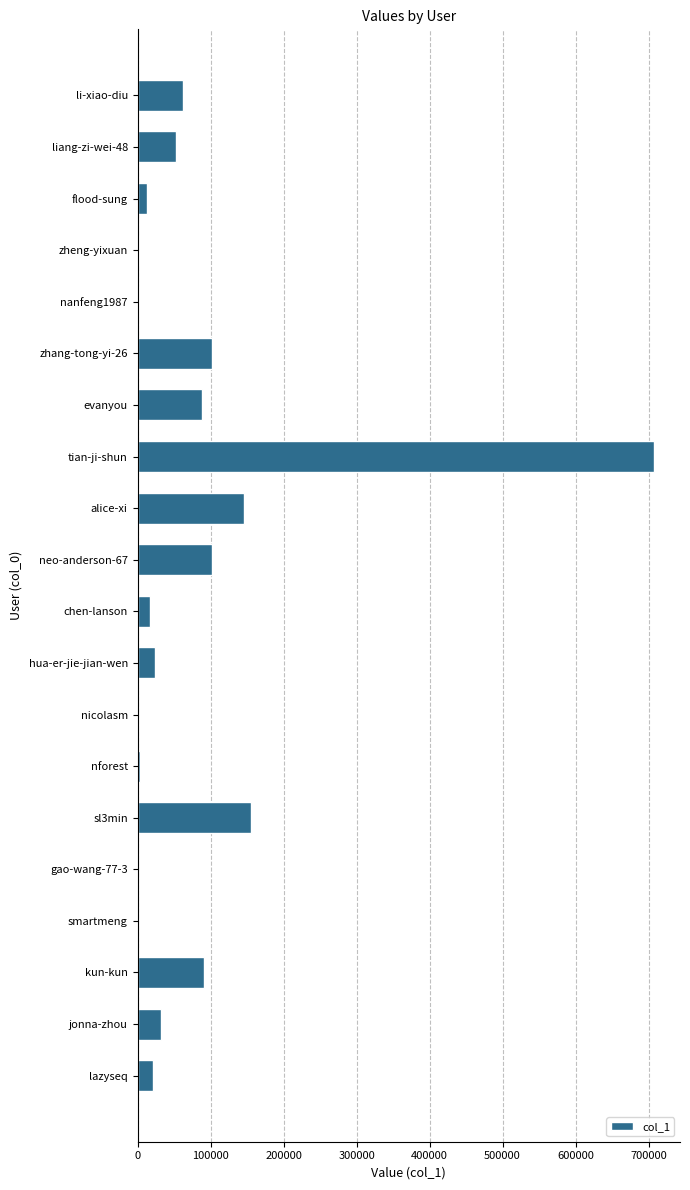

Which label corresponds to the largest value in the chart?

tian-ji-shun